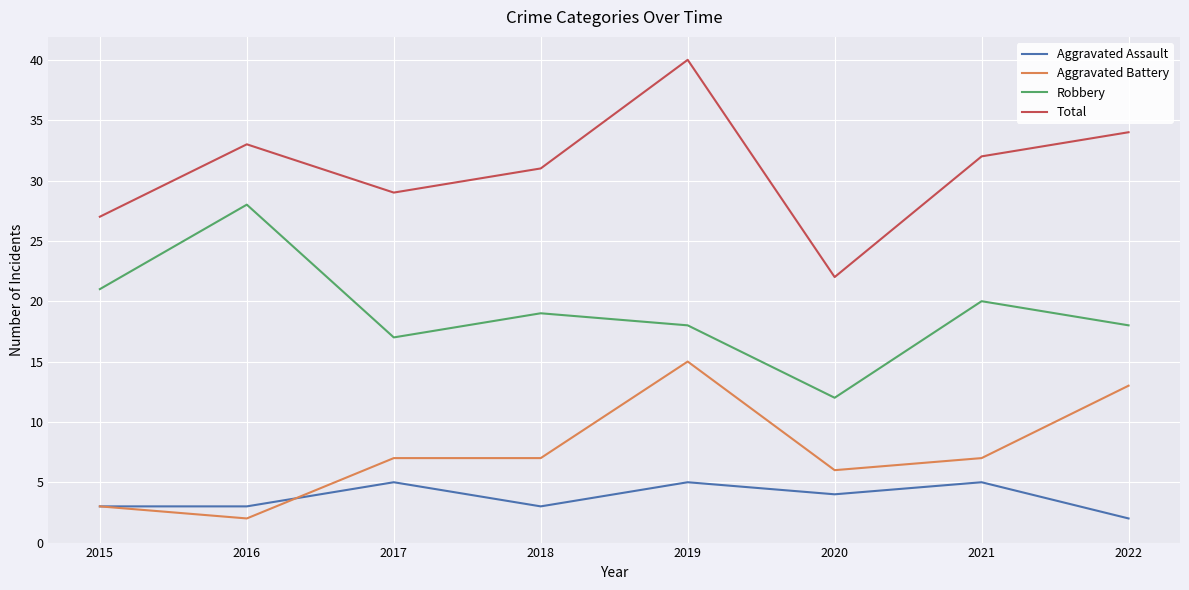

True or false: Aggravated Assault has a value of 7 at 2021.

False